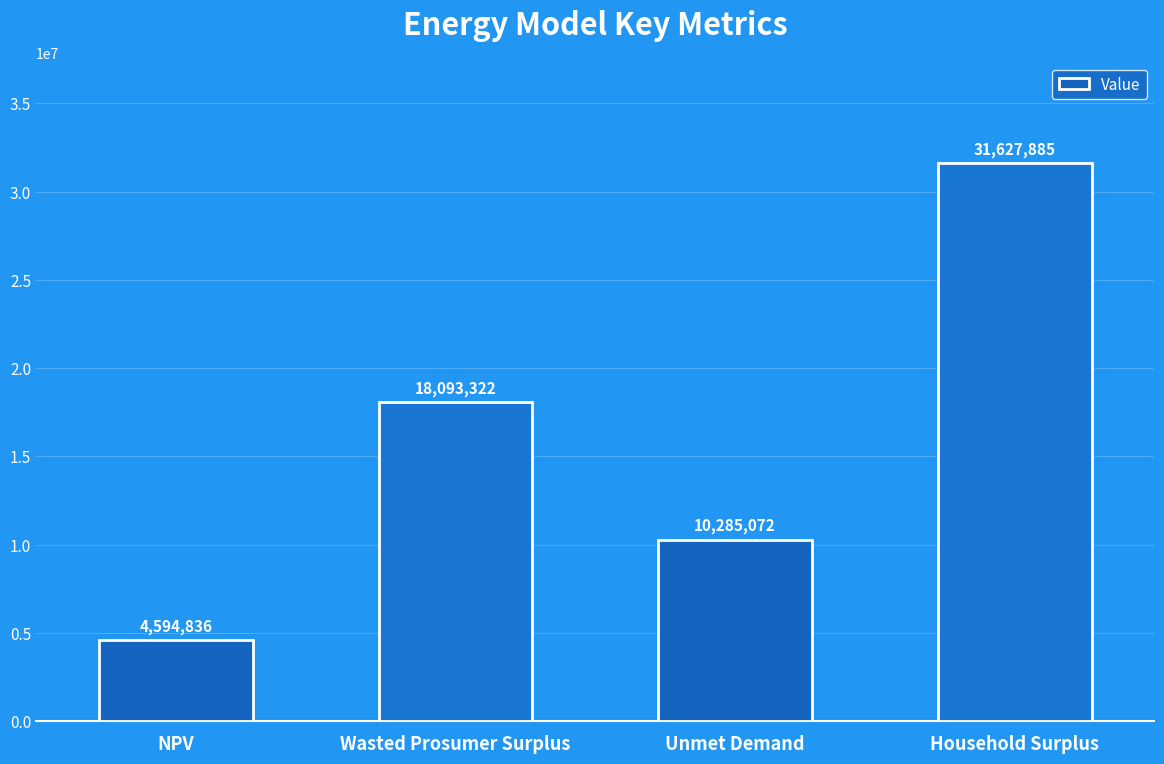

Is it true that the value at Wasted Prosumer Surplus is 18093321.8?

True